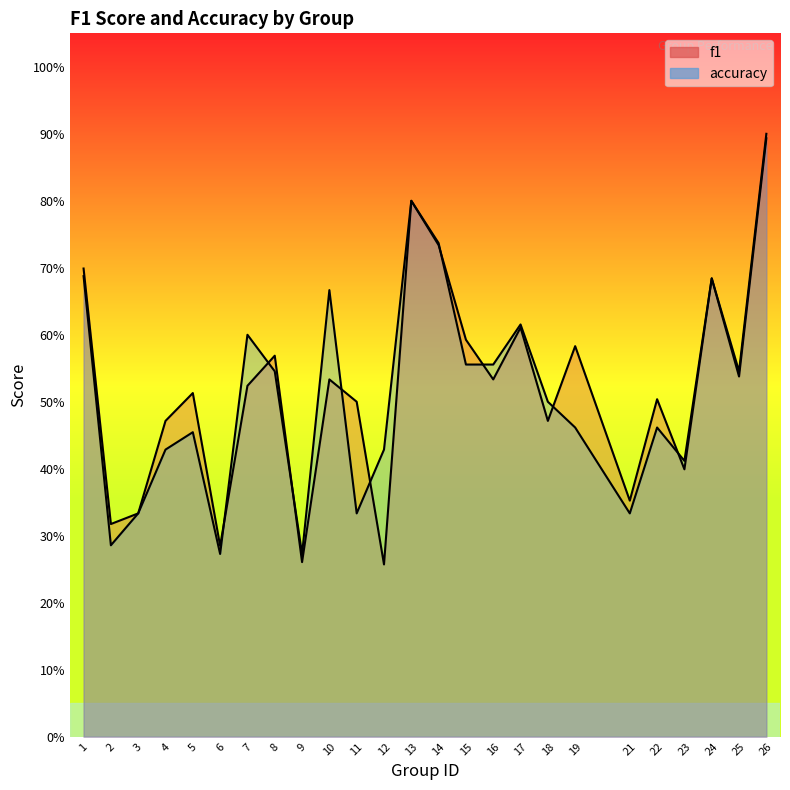

List the labels in order of accuracy value, smallest first.

6, 9, 2, 3, 11, 21, 23, 4, 12, 5, 19, 22, 18, 8, 25, 15, 16, 7, 17, 10, 24, 1, 14, 13, 26